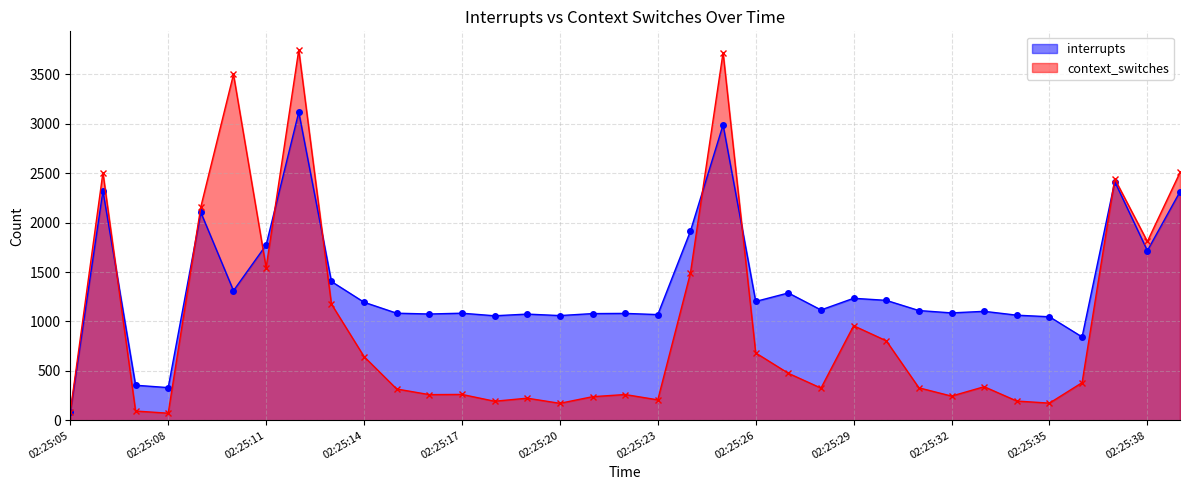

What are all the series names shown in the legend?

interrupts, context_switches